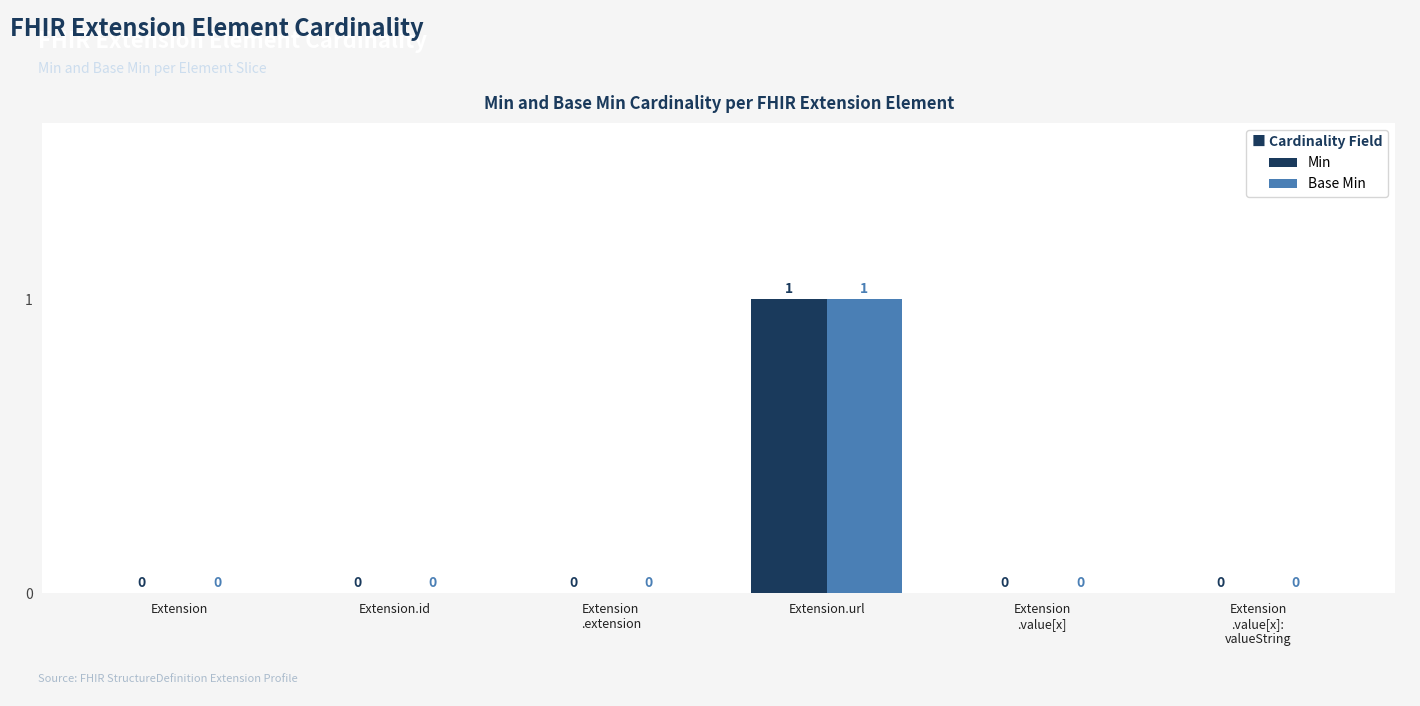

Is it true that Min equals 0 at Extension.id?

True